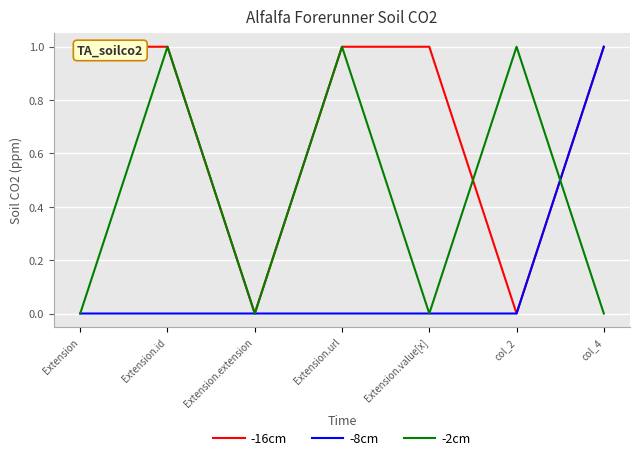

Reading left to right, transcribe all the data shown in this chart.

-16cm: Extension=1	Extension.id=1	Extension.extension=0	Extension.url=1	Extension.value[x]=1	col_2=0	col_4=1
-8cm: Extension=0	Extension.id=0	Extension.extension=0	Extension.url=0	Extension.value[x]=0	col_2=0	col_4=1
-2cm: Extension=0	Extension.id=1	Extension.extension=0	Extension.url=1	Extension.value[x]=0	col_2=1	col_4=0